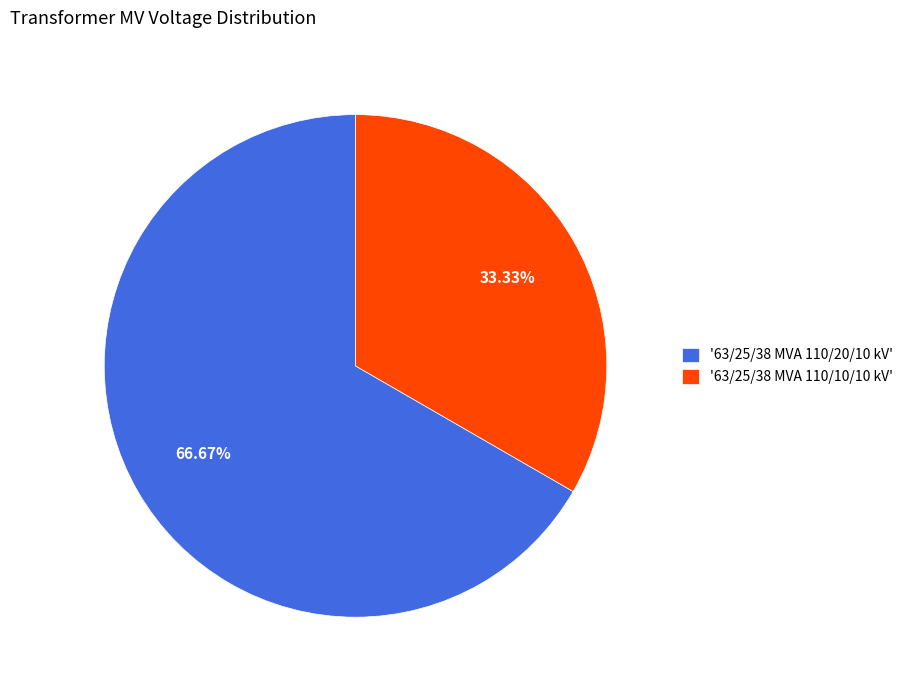

Combined, do '63/25/38 MVA 110/10/10 kV' and '63/25/38 MVA 110/20/10 kV' account for over 50%?

Yes